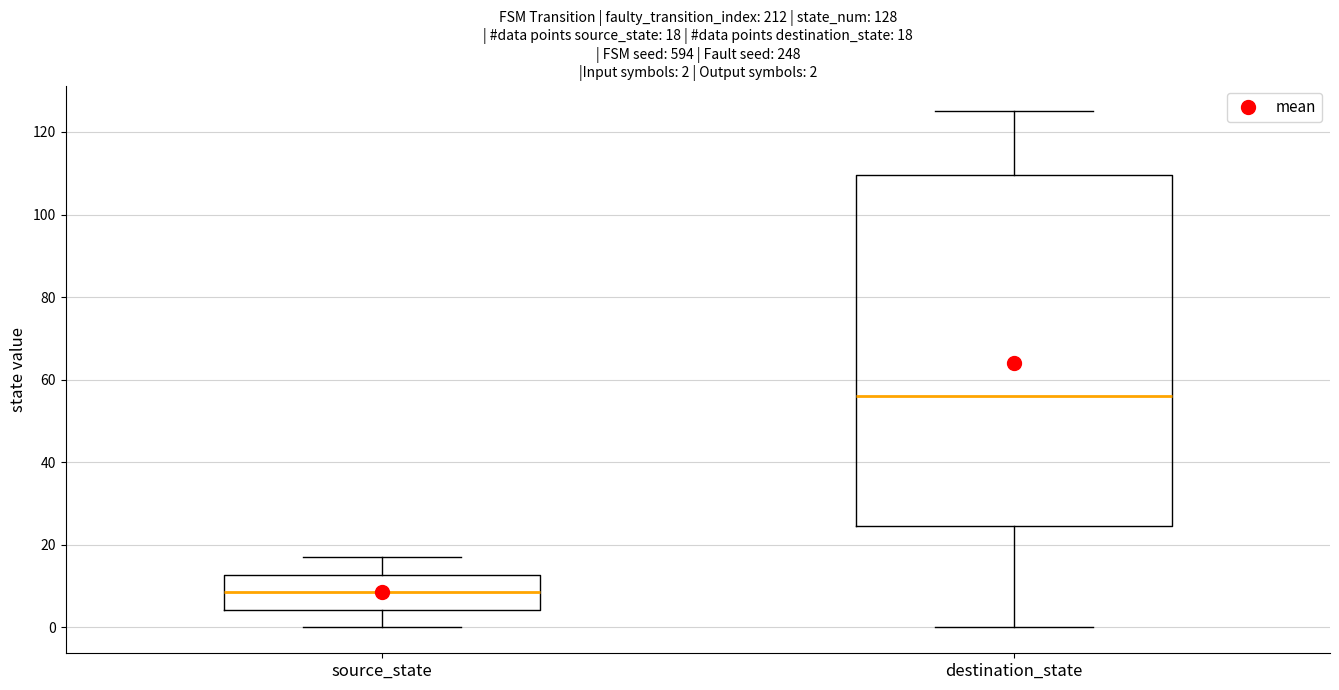

Which box is the tallest, from its lower edge to its upper edge?

destination_state